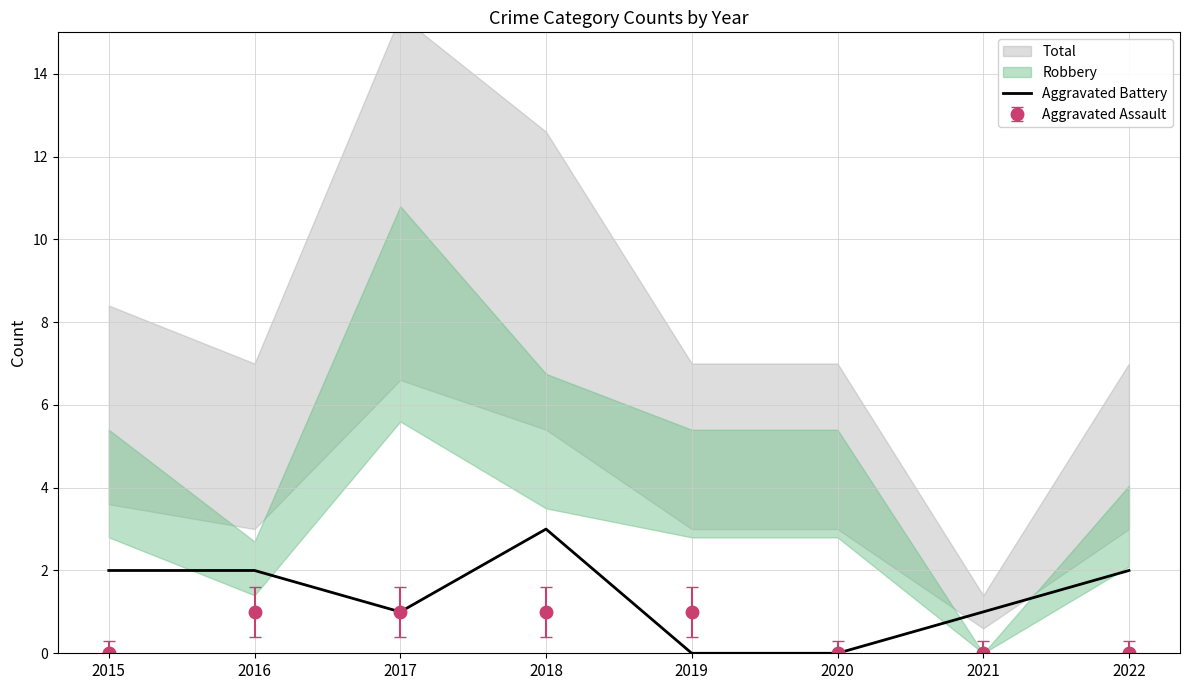

The Aggravated Battery series shows 2 at 2015. True or false?

True